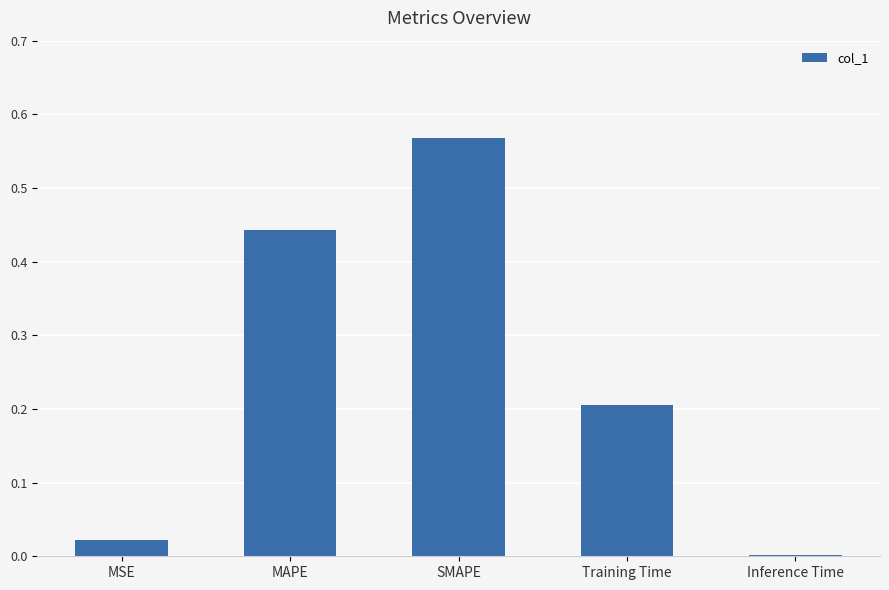

What is the sum of all values?

1.2